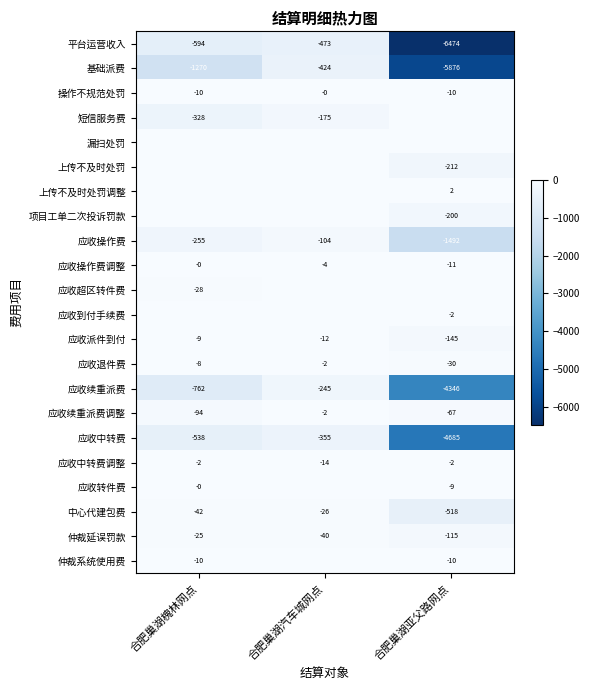

Is it true that 应收续重派费调整 equals -2 at 合肥巢湖汽车城网点?

True